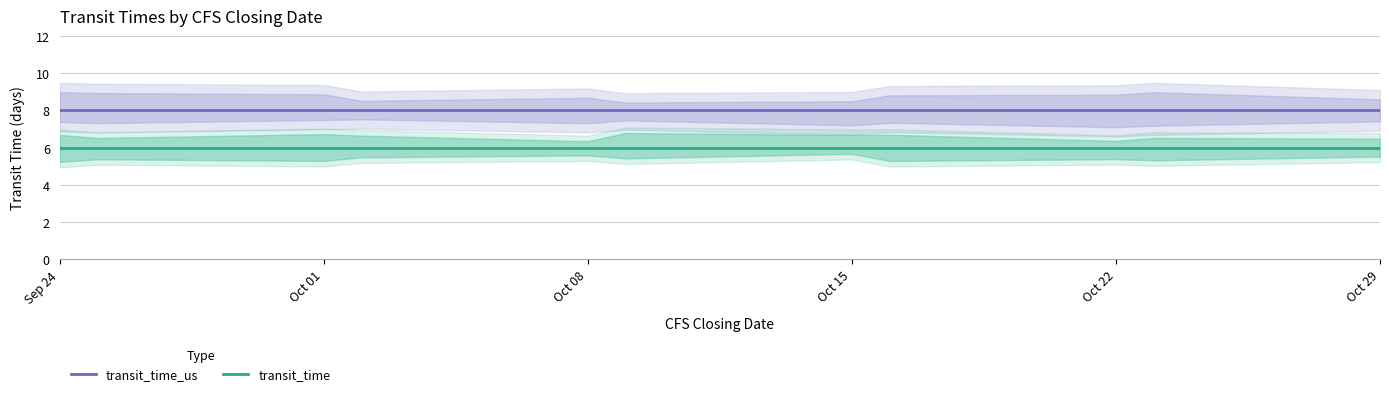

At which category is the sum across all series the highest?

Sep 24